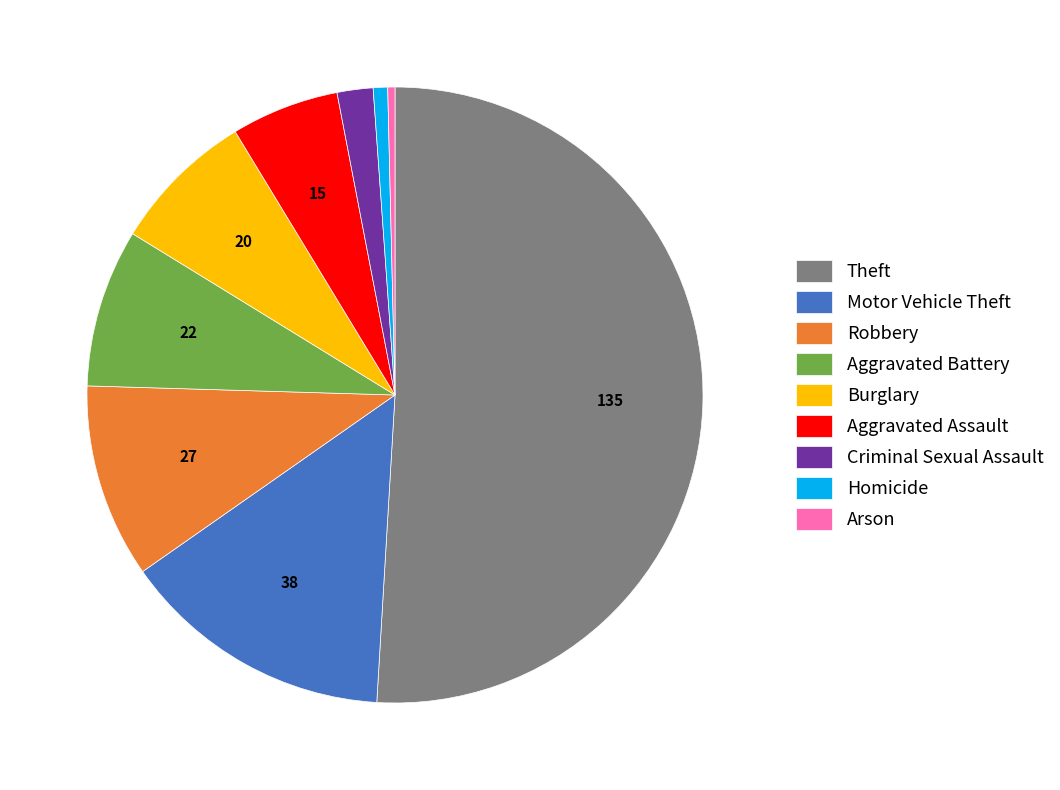

Which category has the biggest portion of the pie?

Theft